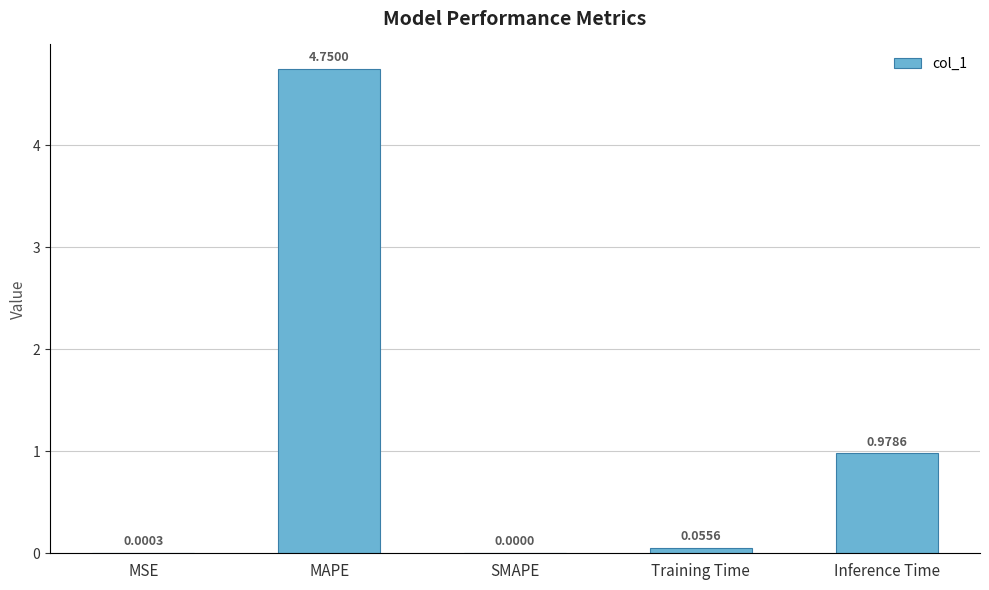

Where is the data nearest to the value 2?

Inference Time